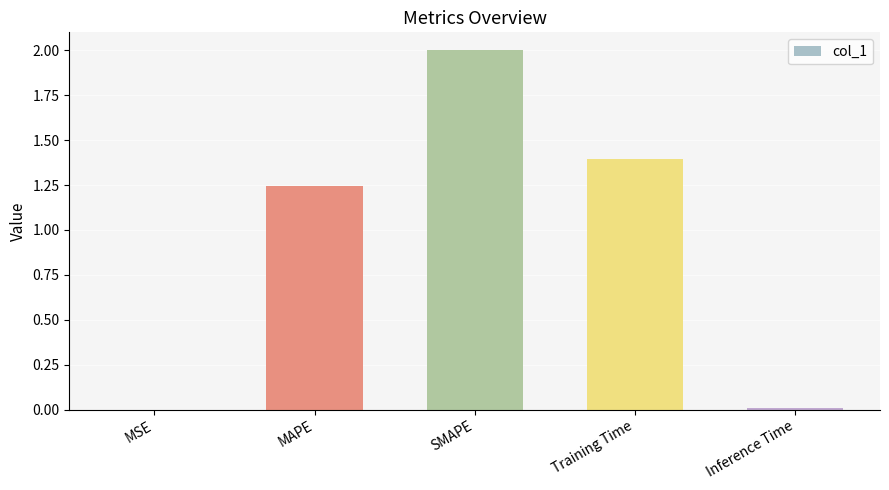

What is the greatest value displayed?

2.0